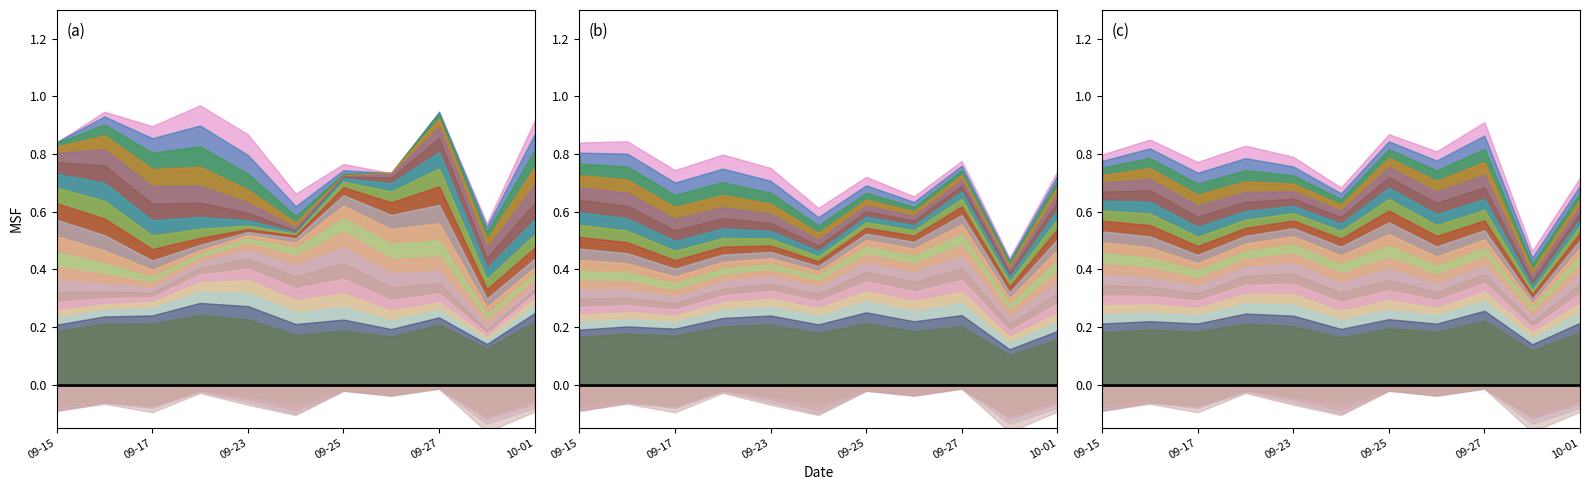

True or false: Winning_bet_mean and Pred_A intersect in this chart.

False